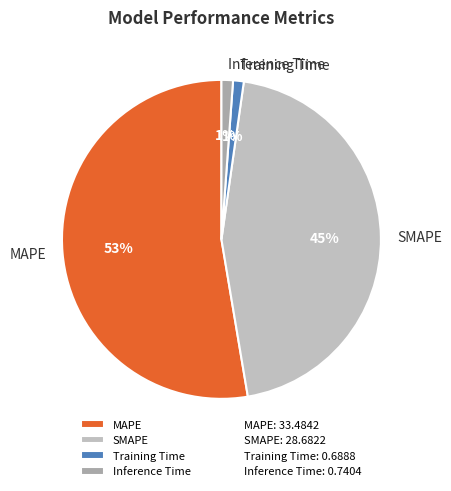

Between Training Time and MAPE, which is larger?

MAPE